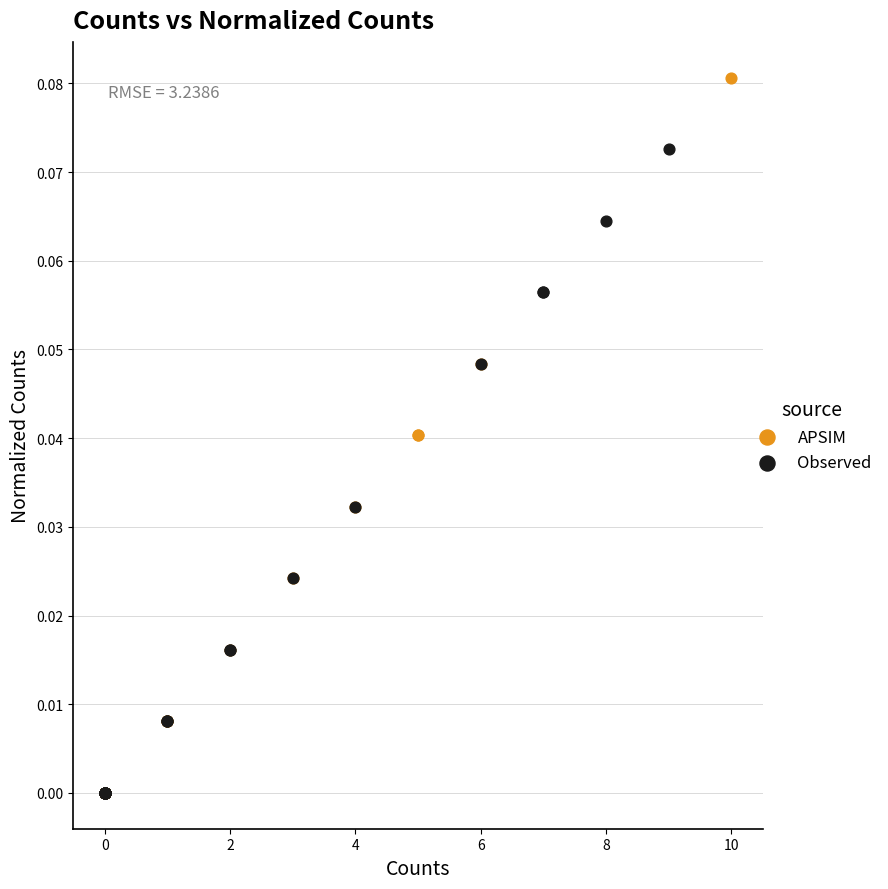

Which series reaches the maximum Y coordinate?

APSIM